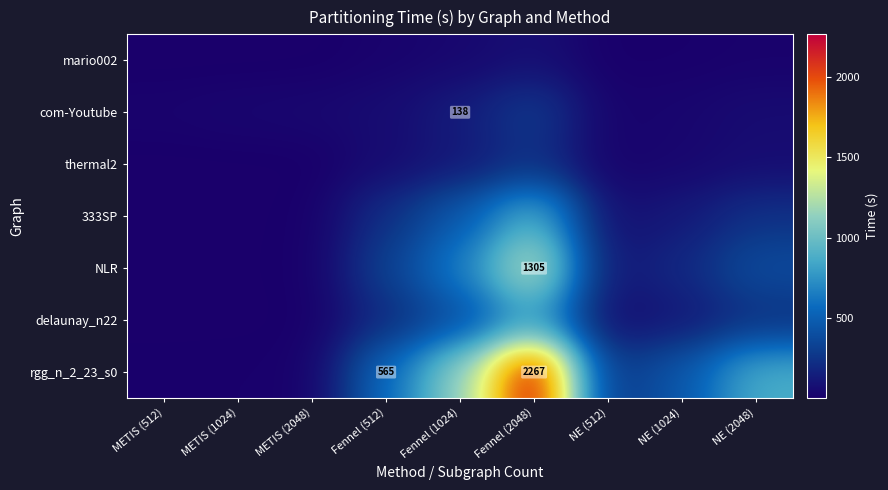

The value of com-Youtube at METIS (2048) is 40.4. True or false?

True